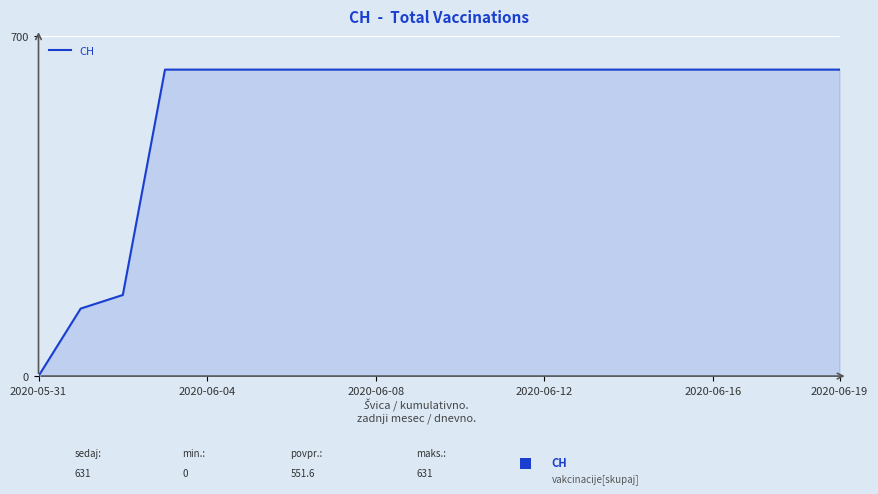

What is the difference between the maximum and minimum values?

631